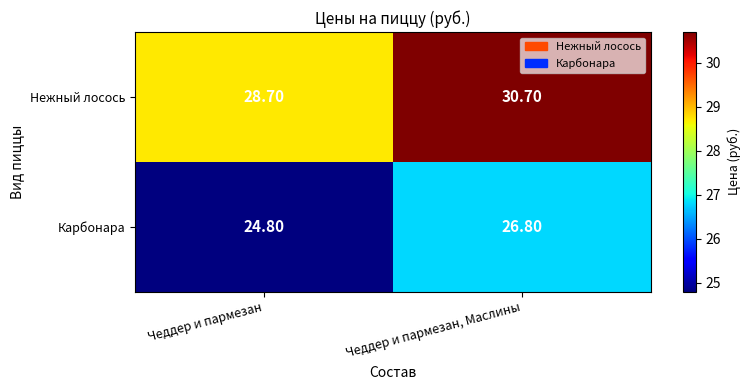

At which category is the sum across all series the highest?

Чеддер и пармезан, Маслины